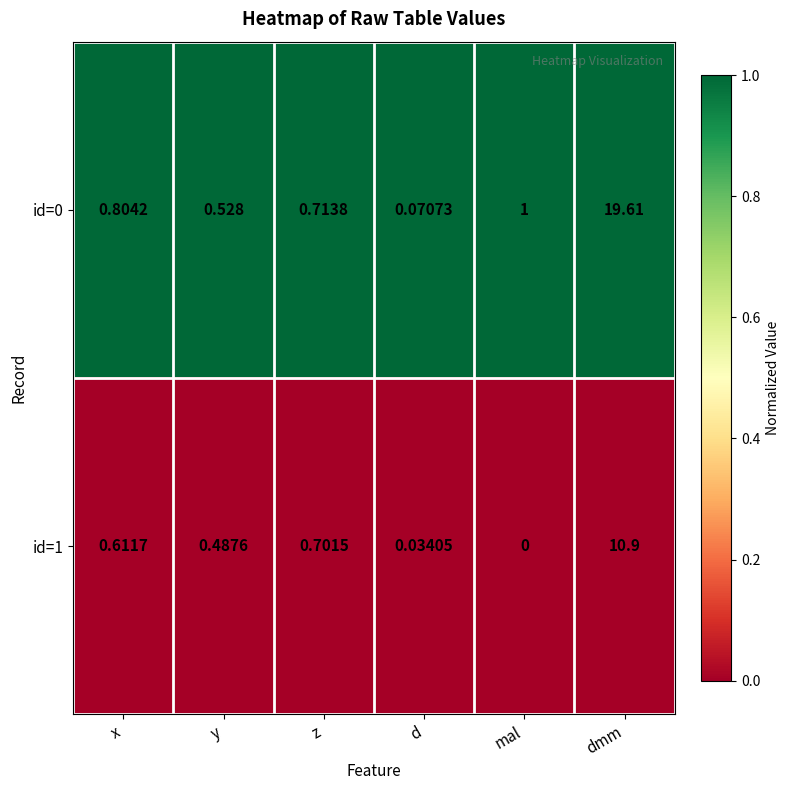

At which category is the sum across all series the highest?

dmm